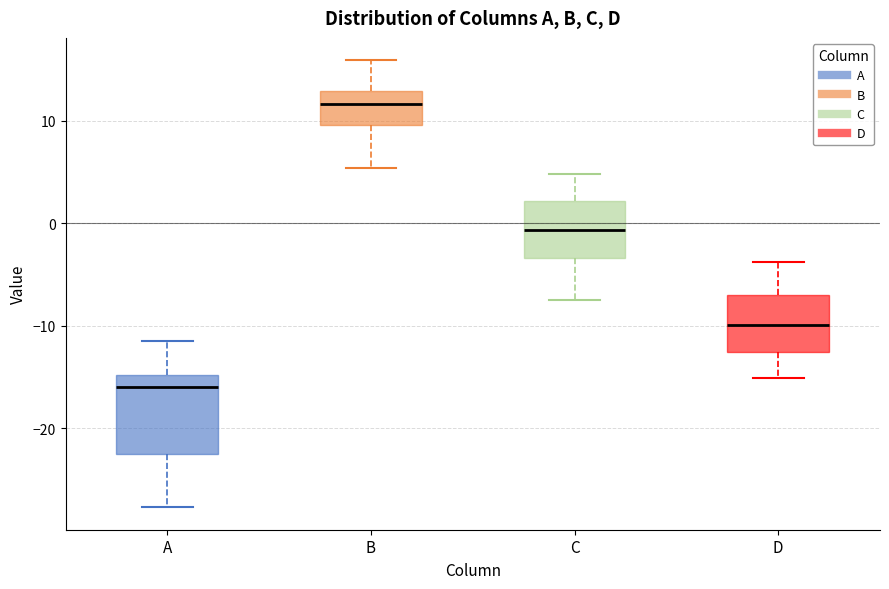

Where does the median line of the box for A sit on the y-axis? The values are not printed on the chart, so give them approximately, as read against the axis.

-16